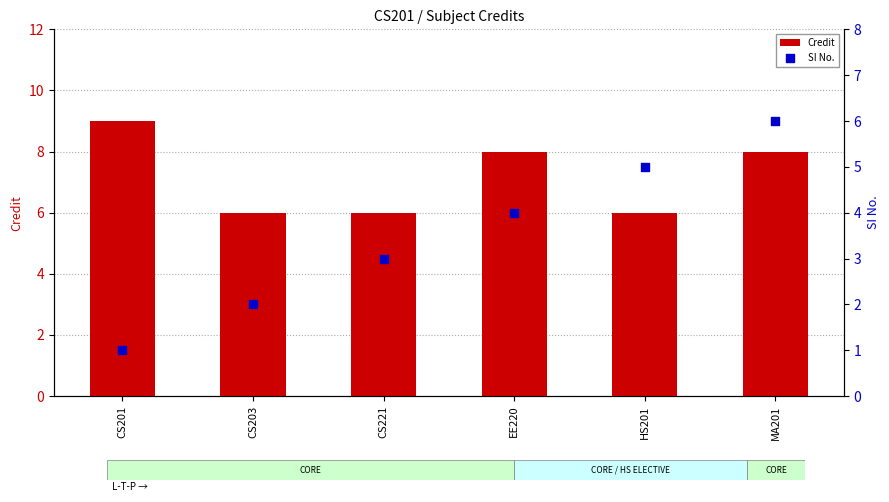

At which category is the sum across all series the highest?

MA201